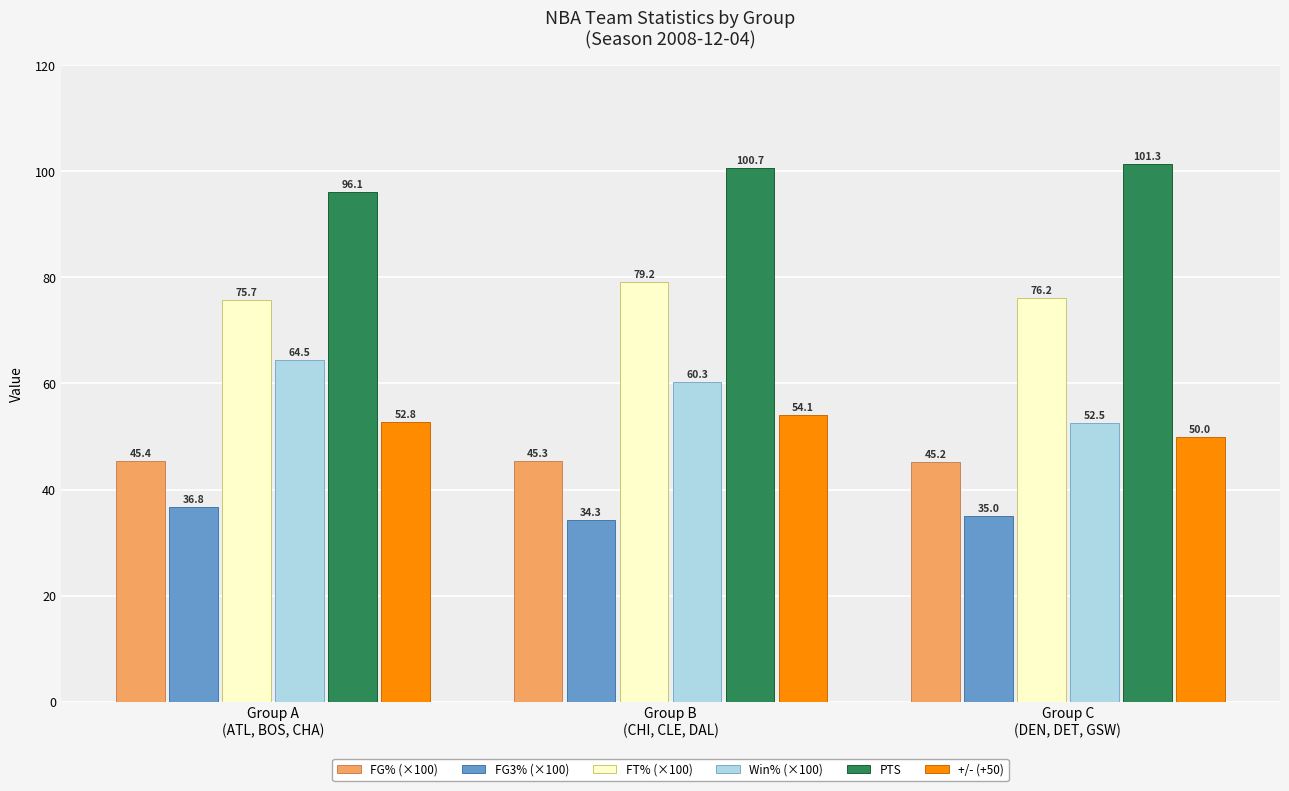

Reading left to right, what are all the values shown in this chart?

FG% (×100): 45.4	45.3	45.2
FG3% (×100): 36.8	34.3	35.0
FT% (×100): 75.7	79.2	76.2
Win% (×100): 64.5	60.3	52.5
PTS: 96.1	100.7	101.3
+/- (+50): 52.8	54.1	50.0